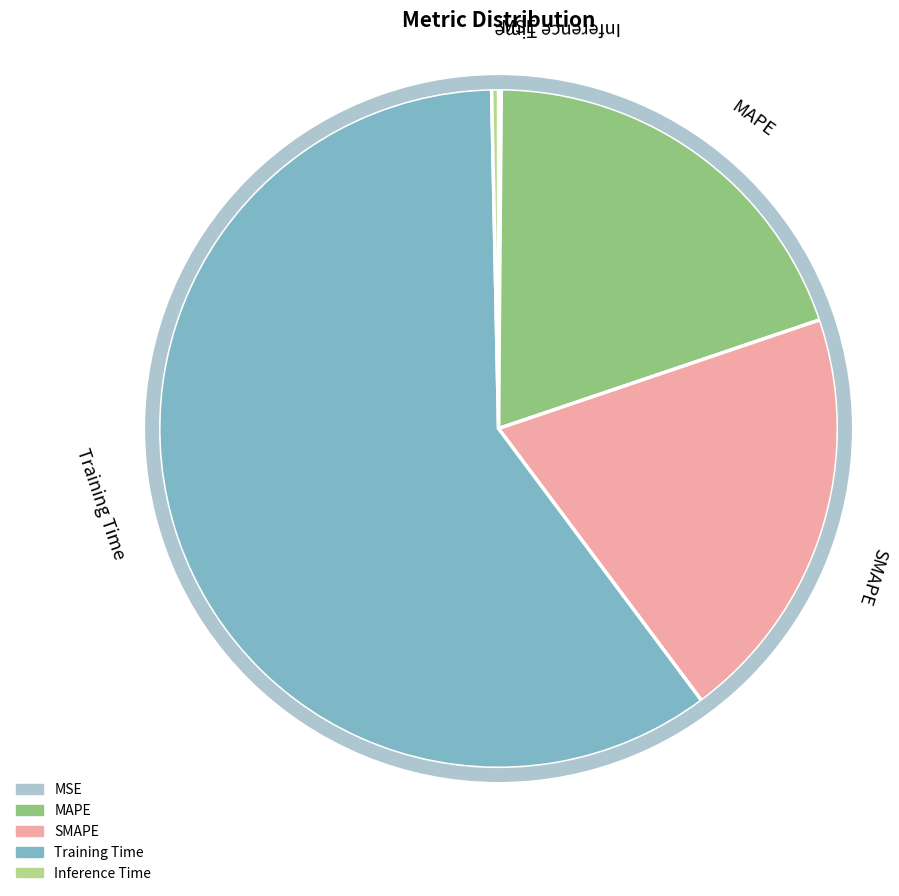

The MAPE slice represents 32% of the pie. True or false?

False